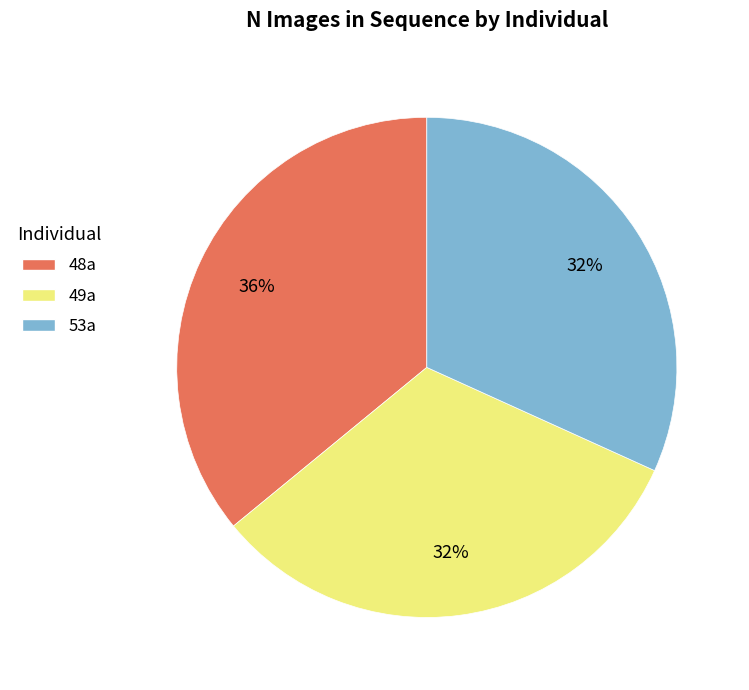

Is it true that 48a is 36% of the pie?

True